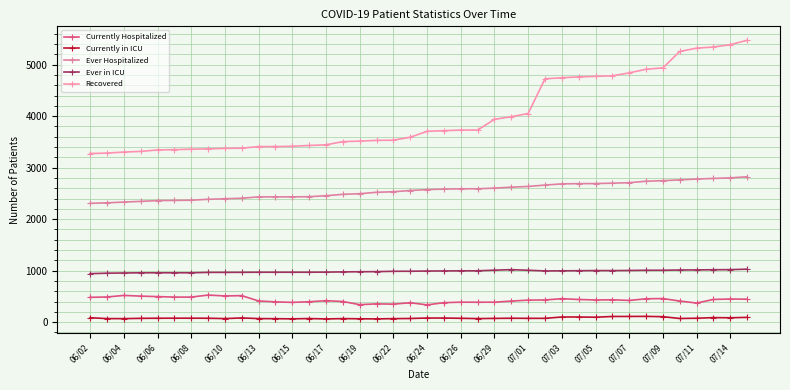

How many series are shown in this chart?

5